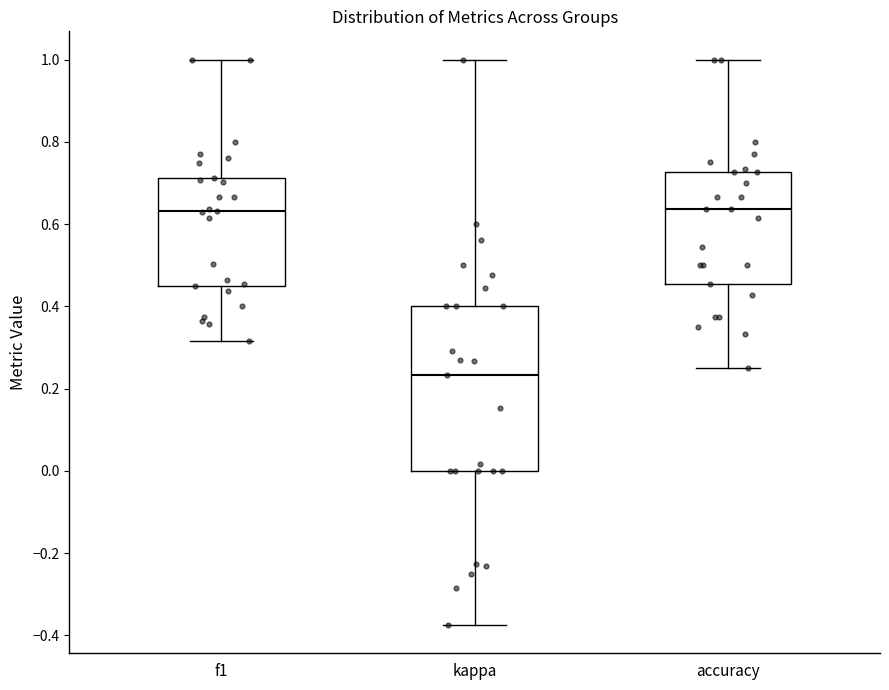

Which box has the lowest median line?

kappa